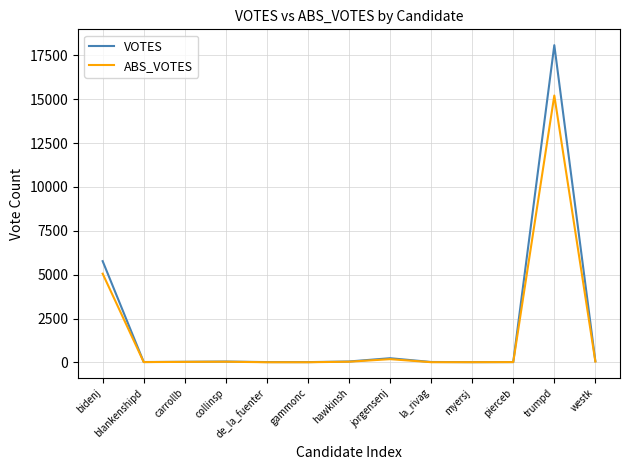

At which label is ABS_VOTES closest to 7611?

bidenj